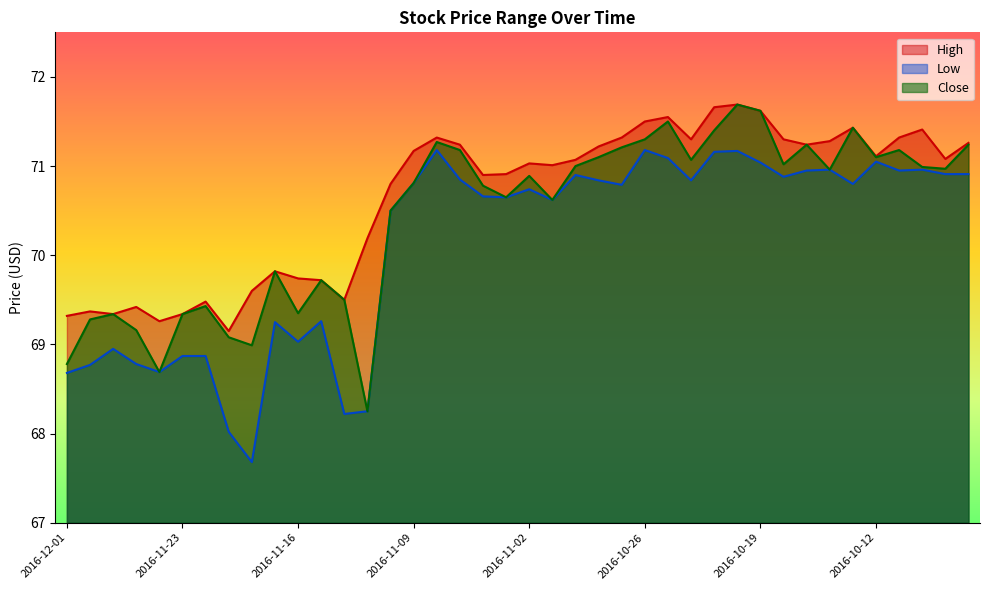

How many lines are shown in the chart?

3